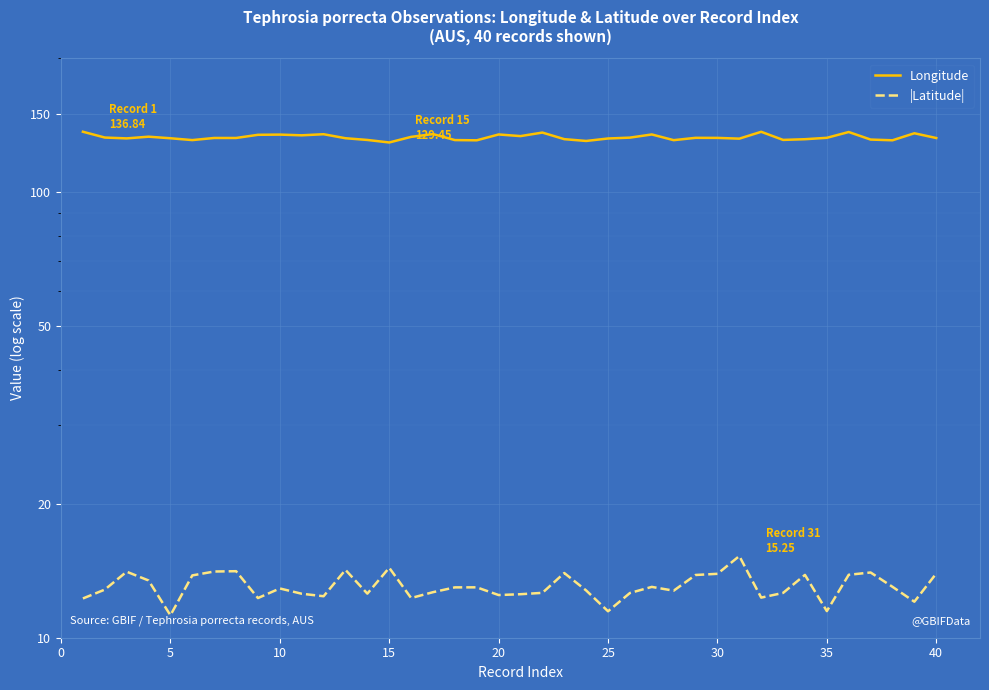

The |Latitude| series shows 3.2 at 22. True or false?

False